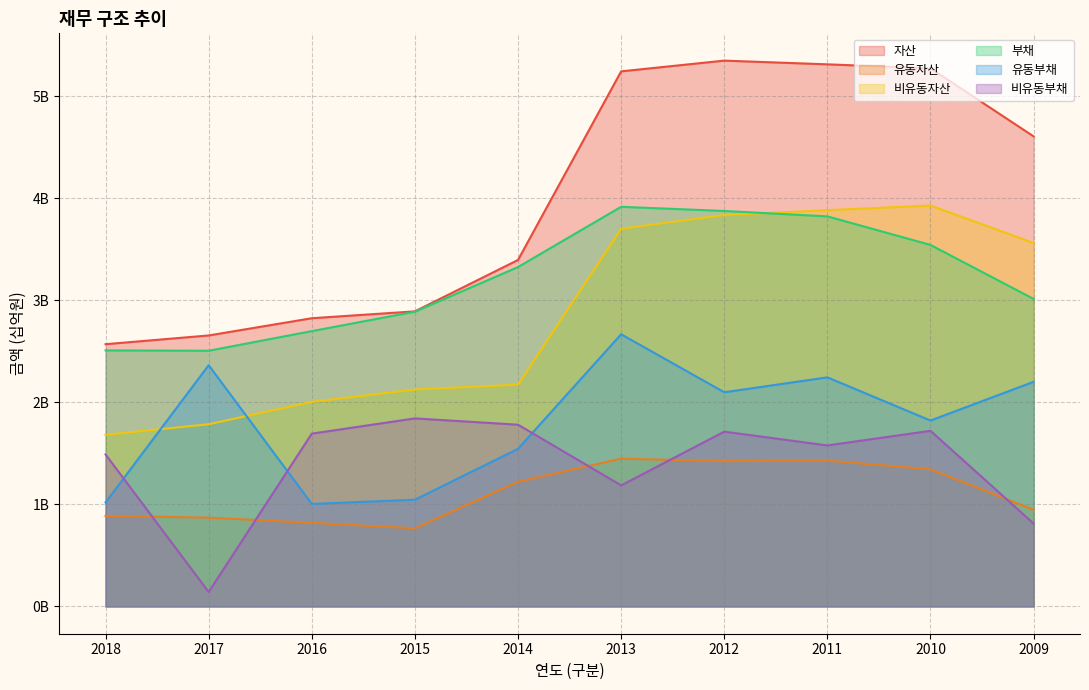

At how many categories does at least one series exceed 1?

10